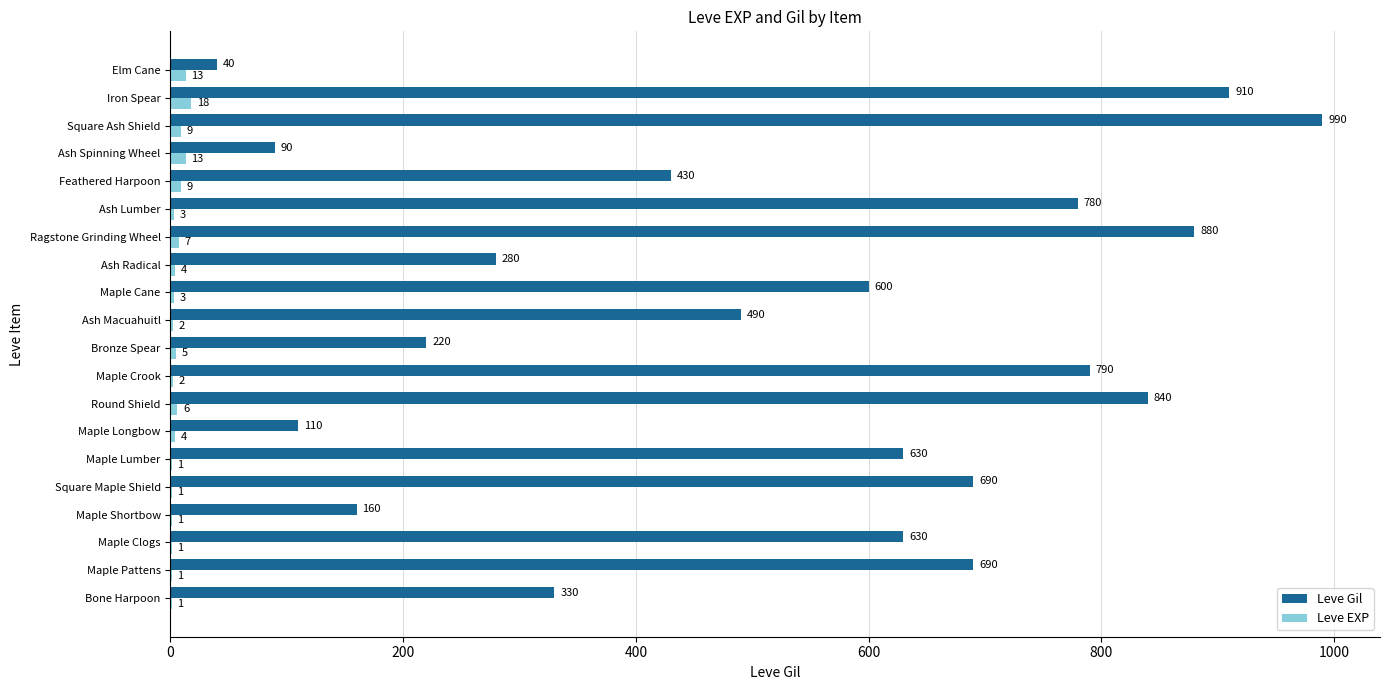

What is the sum of the Leve EXP values at Square Ash Shield and Ash Macuahuitl?

11